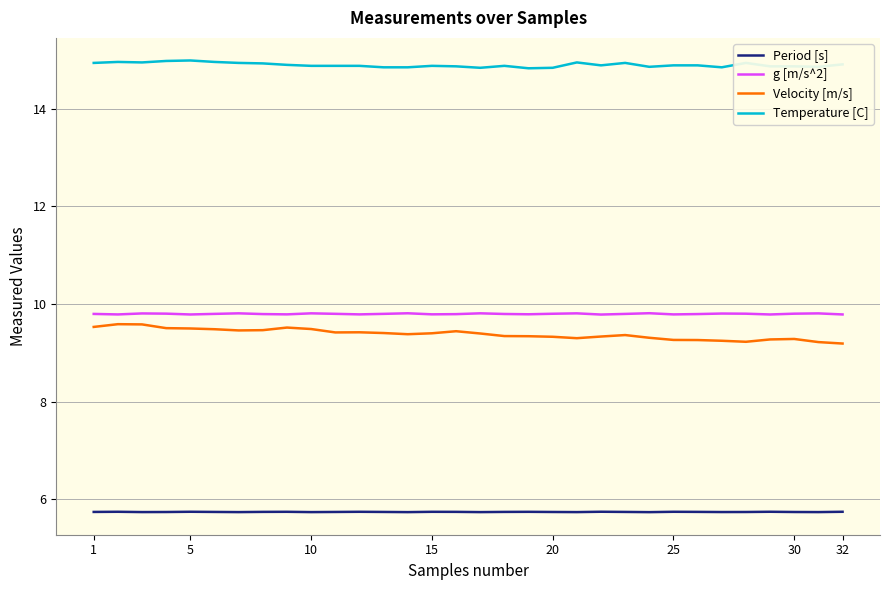

True or false: Velocity [m/s] and Period [s] cross at least once.

False